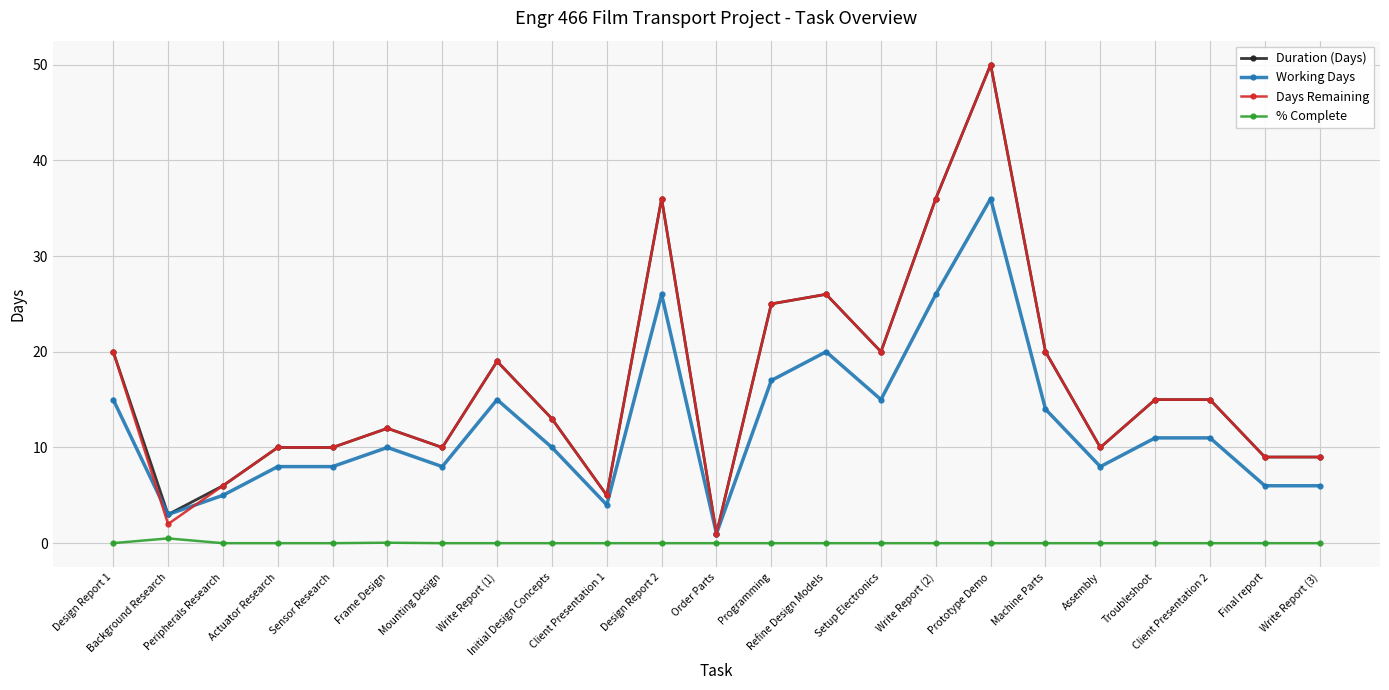

At how many categories does at least one series exceed 28?

3